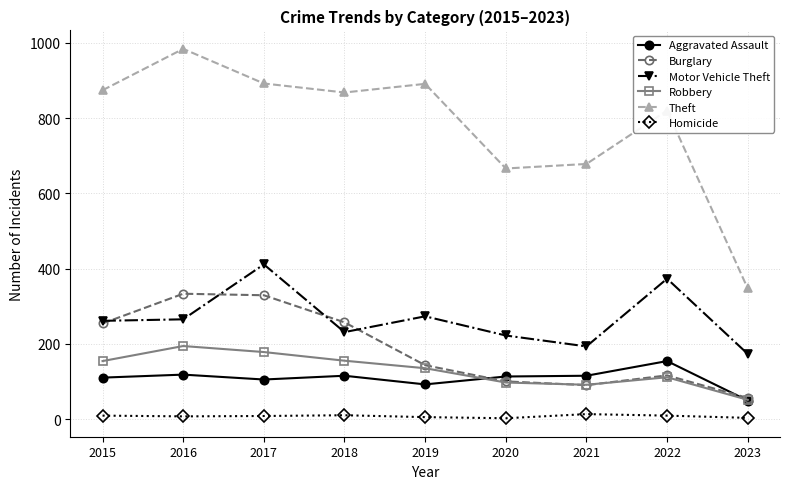

Does the chart display data point markers on the line(s)?

Yes